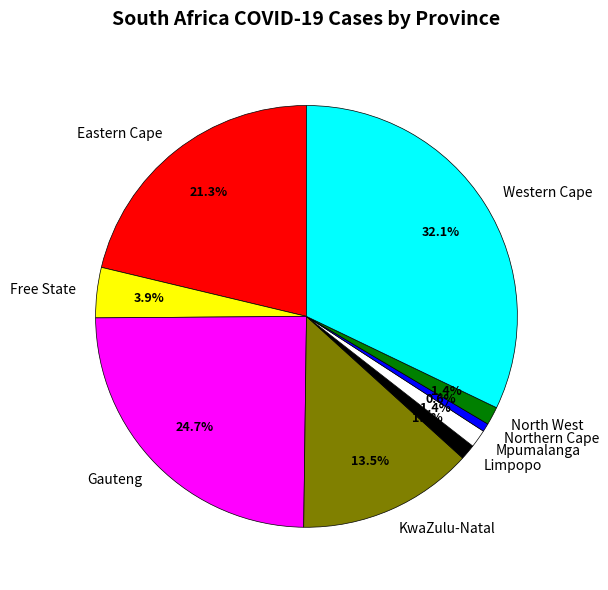

What is the smallest slice in the pie chart?

Northern Cape